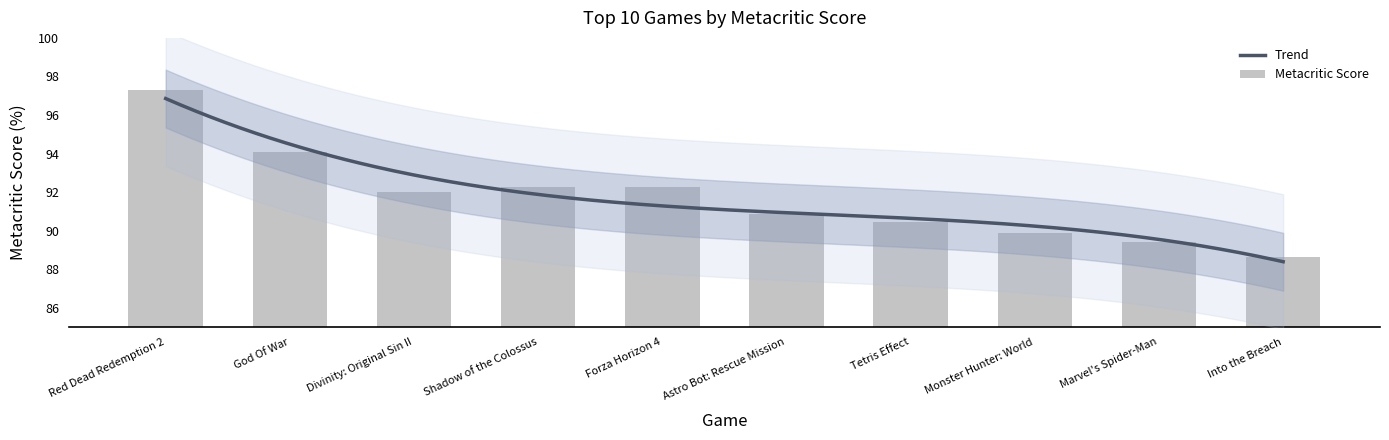

What is the difference between the values at Marvel's Spider-Man and Red Dead Redemption 2?

8